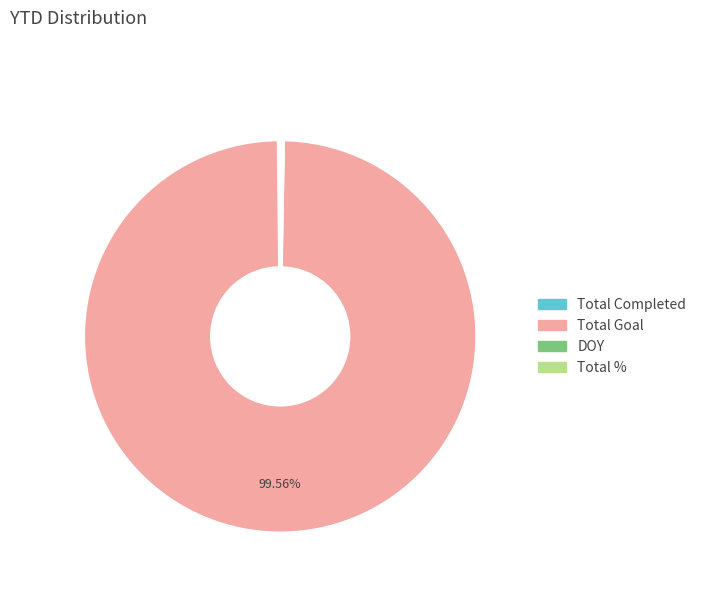

Which category has the biggest portion of the pie?

Total Goal